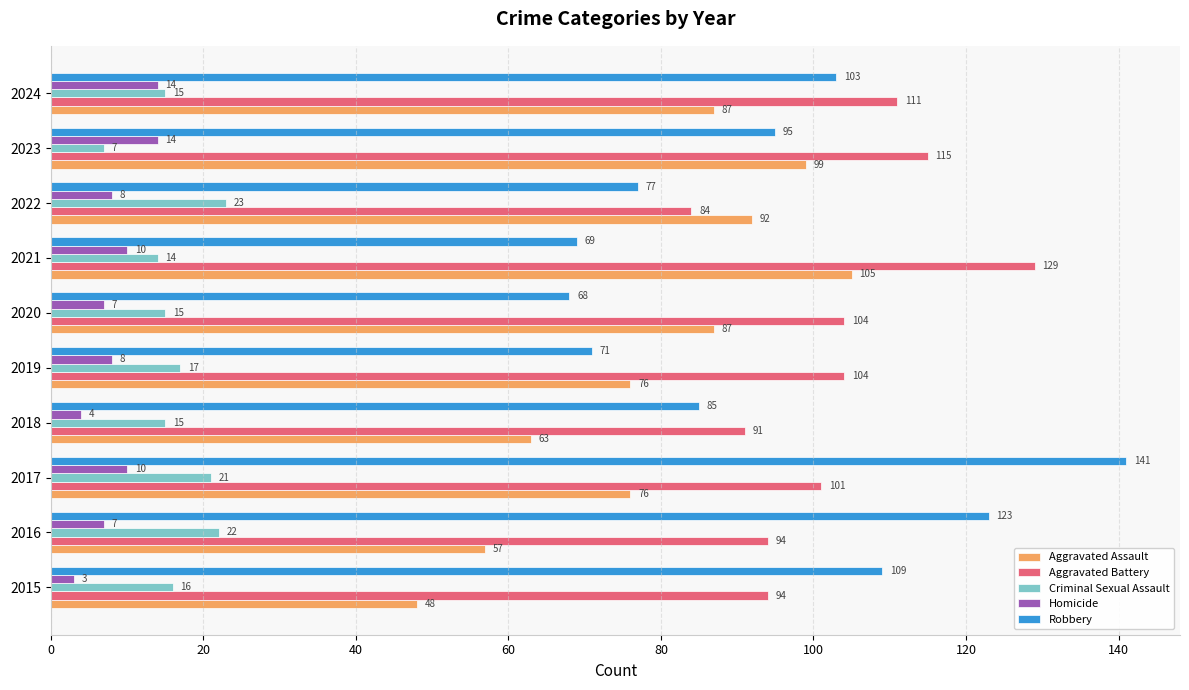

What is the average value of the Robbery series?

94